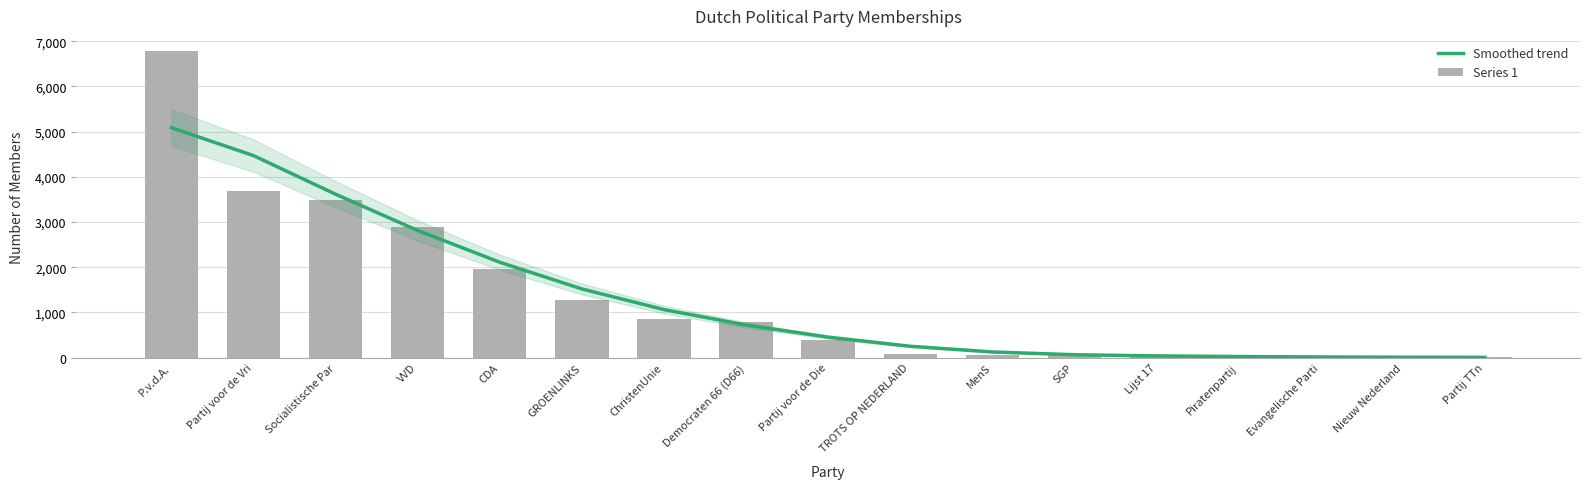

How many series are shown in this chart?

2